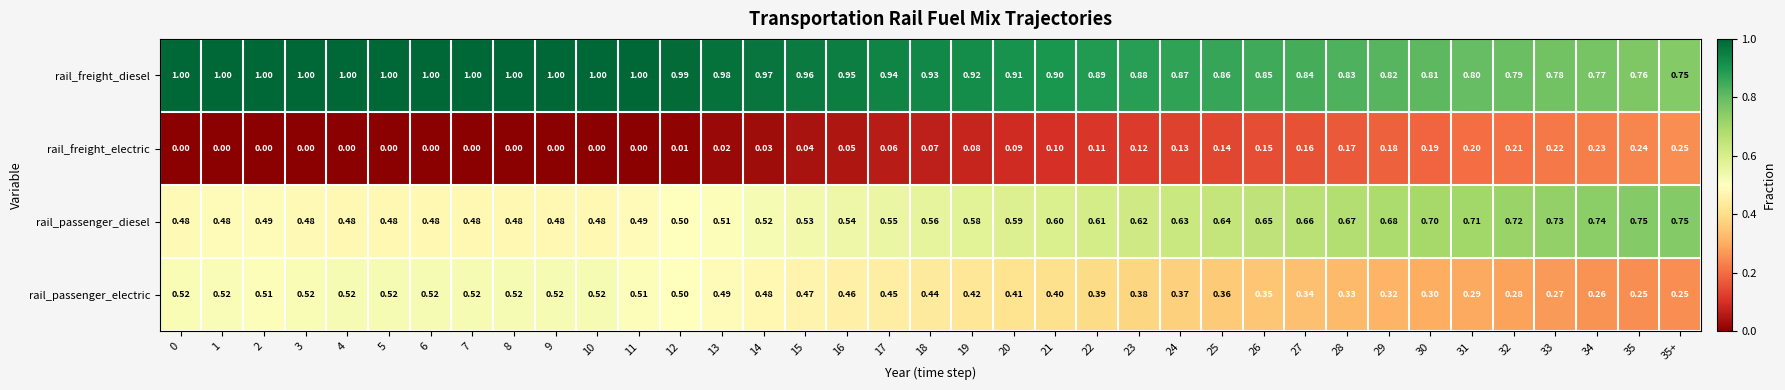

Rank the series by their maximum value, from highest to lowest.

rail_freight_diesel, rail_passenger_diesel, rail_passenger_electric, rail_freight_electric